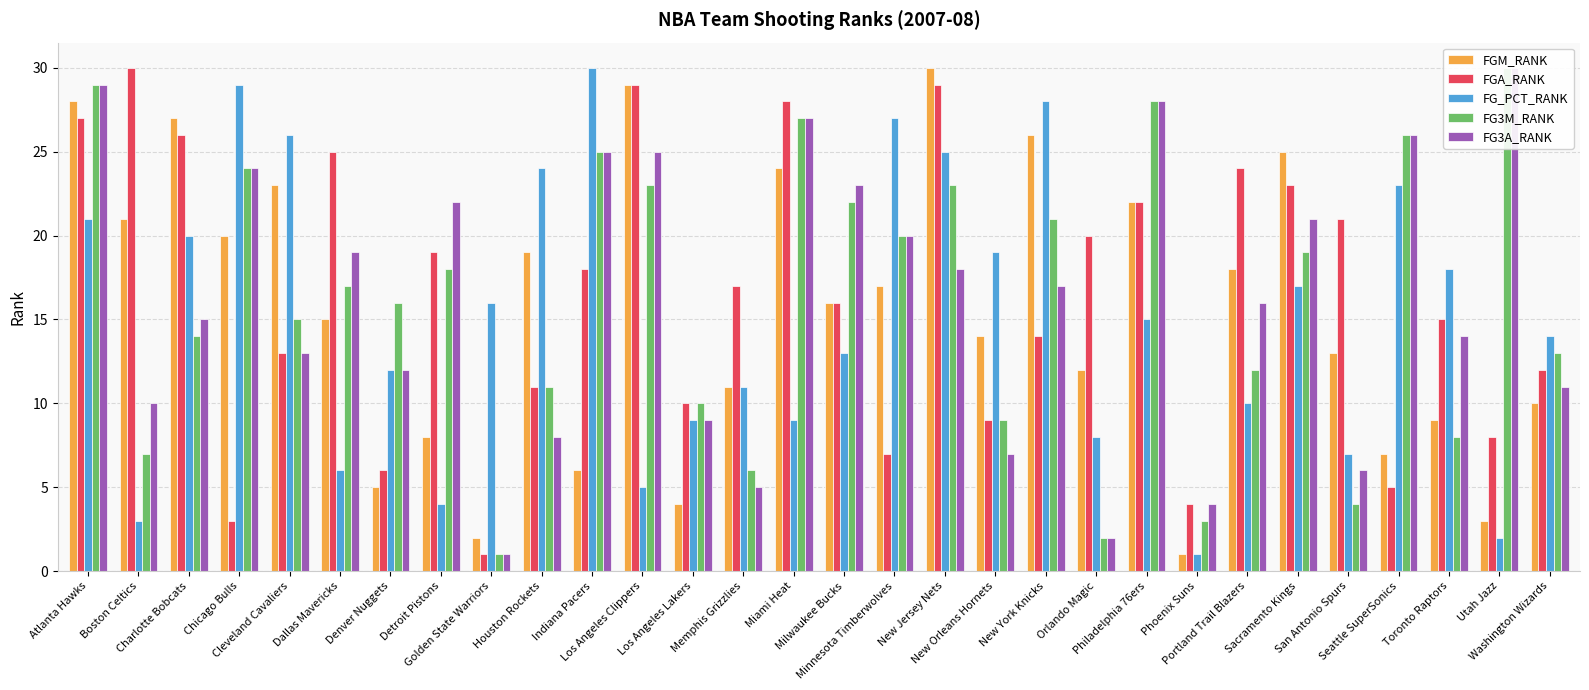

What is the maximum value for FG3A_RANK?

30